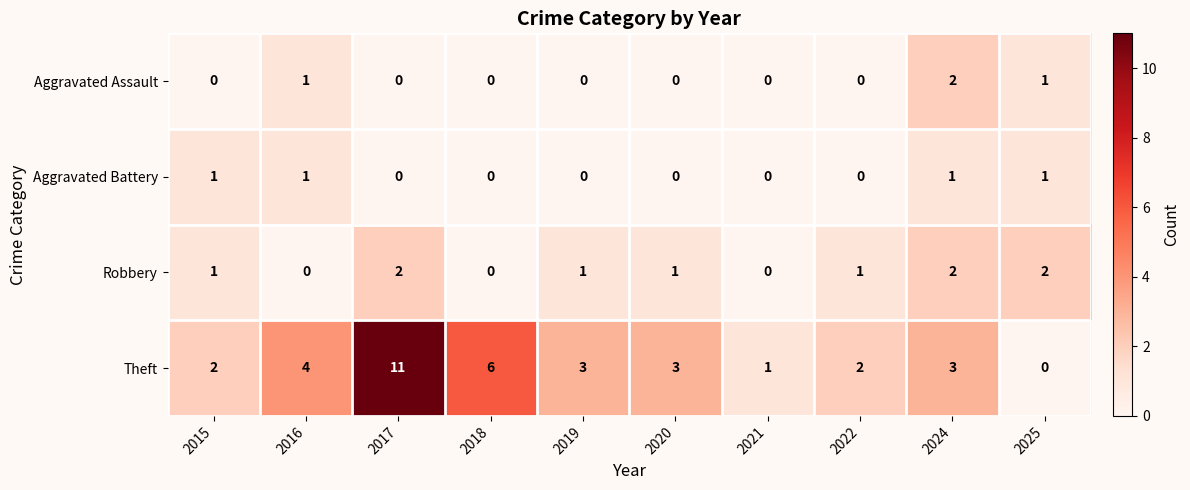

Which series has the largest total across all categories?

Theft